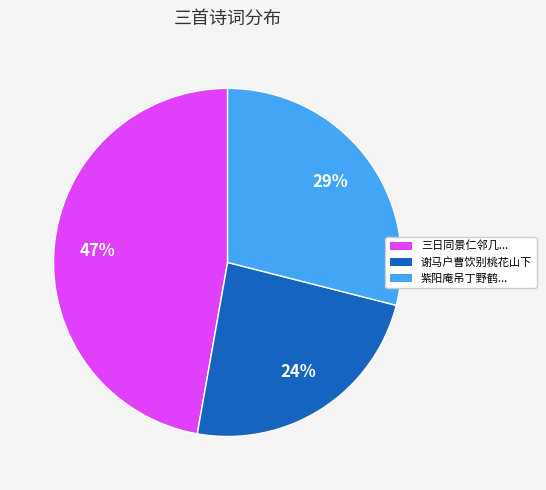

Does 谢马户曹饮别桃花山下 represent more than half of the total?

No